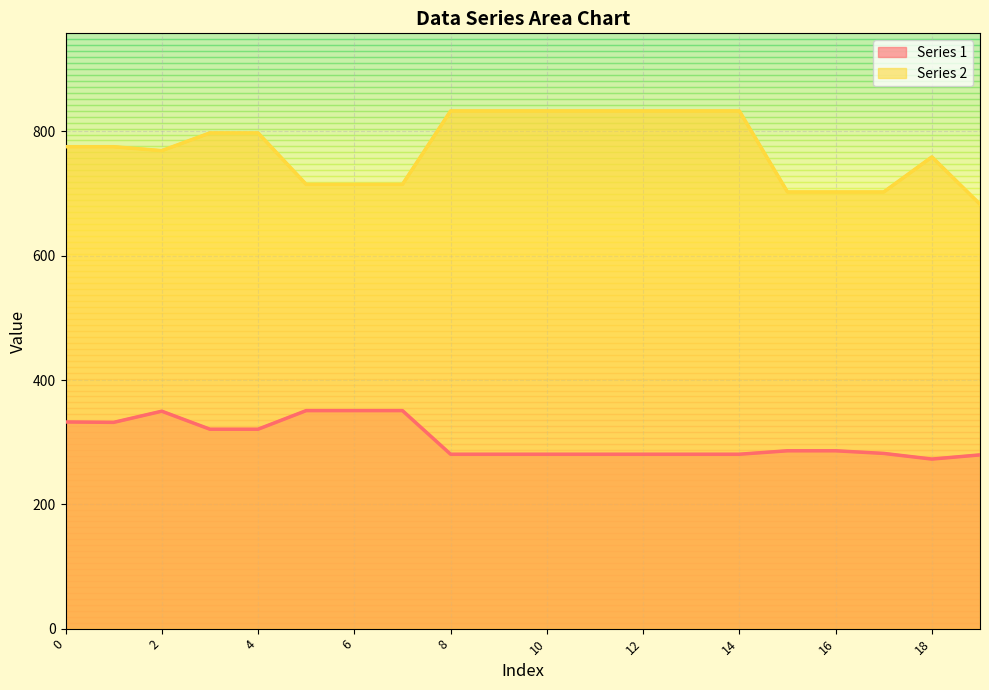

In Series 2, how many points are higher than both neighbors (excluding endpoints)?

1